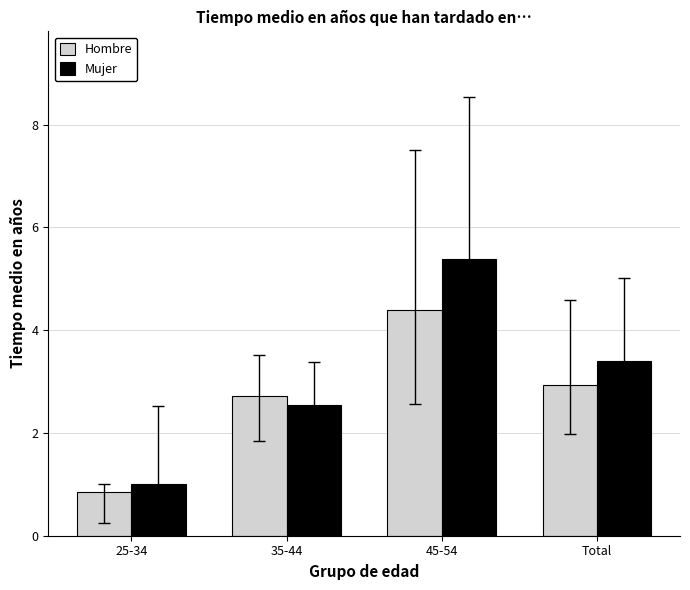

What is the average value of the Hombre series?

2.7